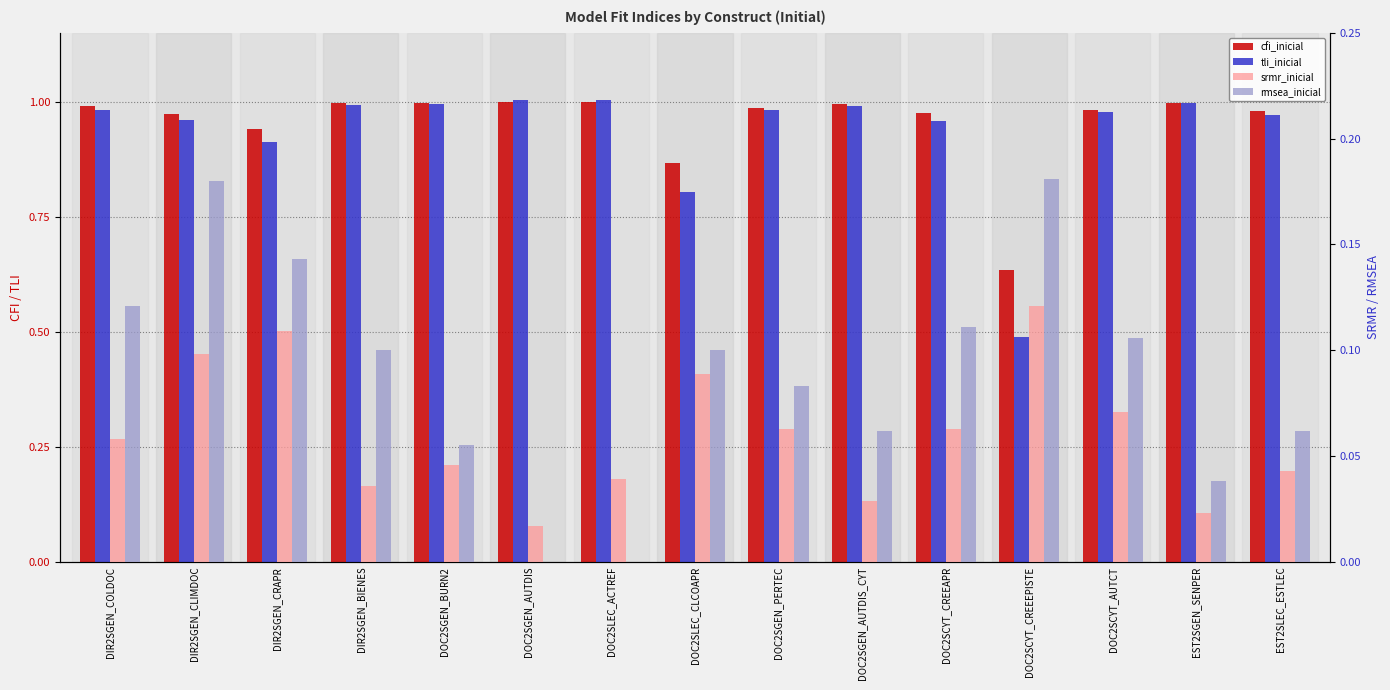

The rmsea_inicial series shows 0.0 at DOC2SGEN_PERTEC. True or false?

False